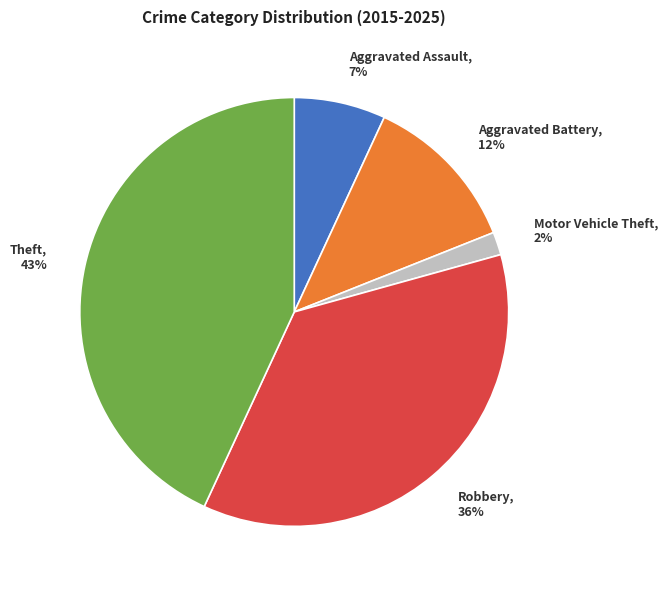

Rank the categories by value from lowest to highest.

Motor Vehicle Theft, Aggravated Assault, Aggravated Battery, Robbery, Theft